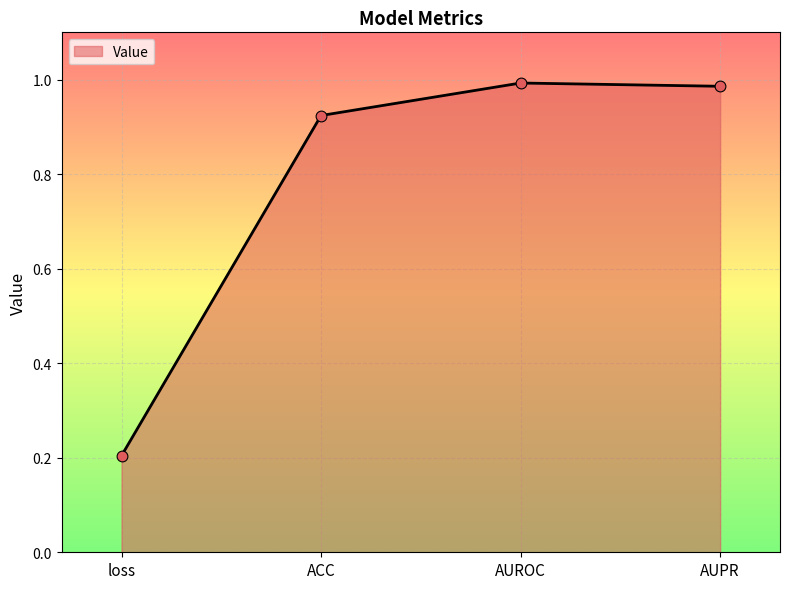

What is the change in value from ACC to AUPR?

+0.1